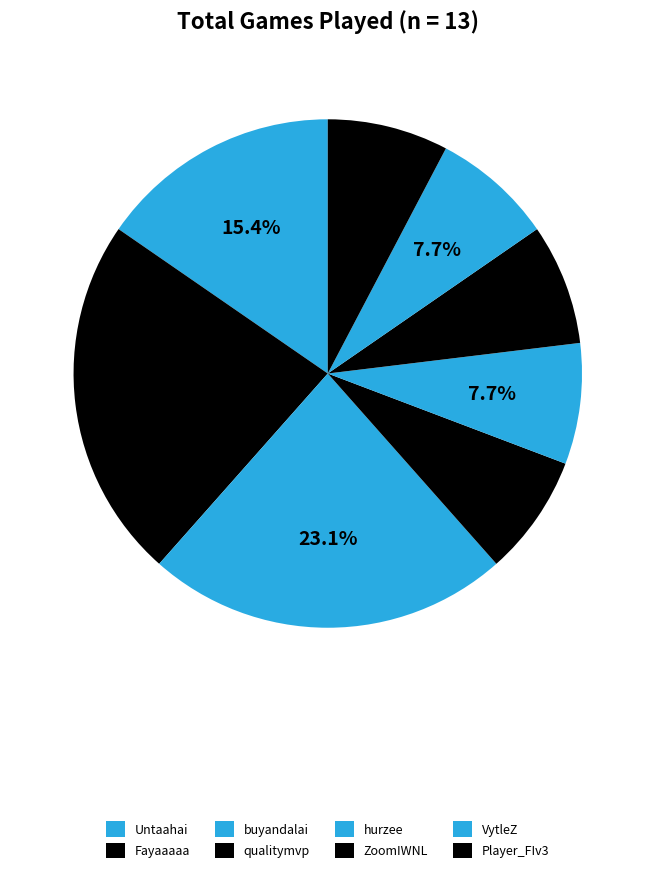

Rank the categories by value from lowest to highest.

qualitymvp, hurzee, ZoomIWNL, VytleZ, Player_FIv3, Untaahai, Fayaaaaa, buyandalai